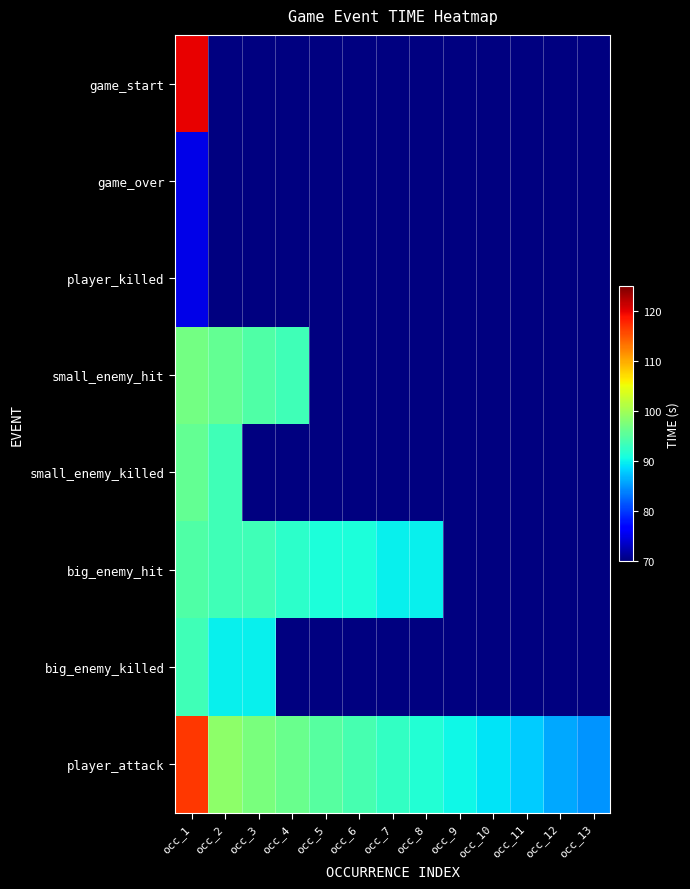

What is the smallest value displayed?

75.1